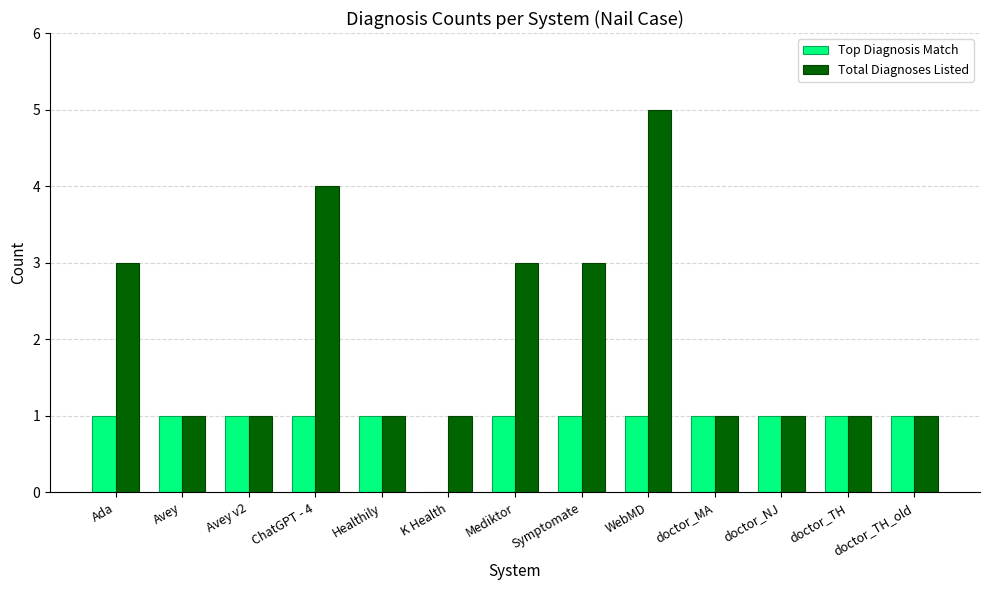

Which series has the largest total across all categories?

Total Diagnoses Listed